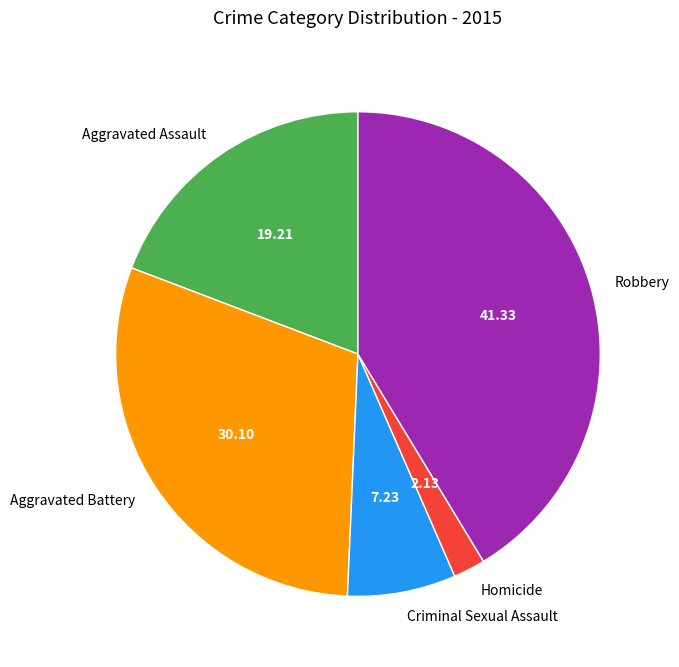

What is the ratio of the value at Criminal Sexual Assault to the value at Homicide?

3.4